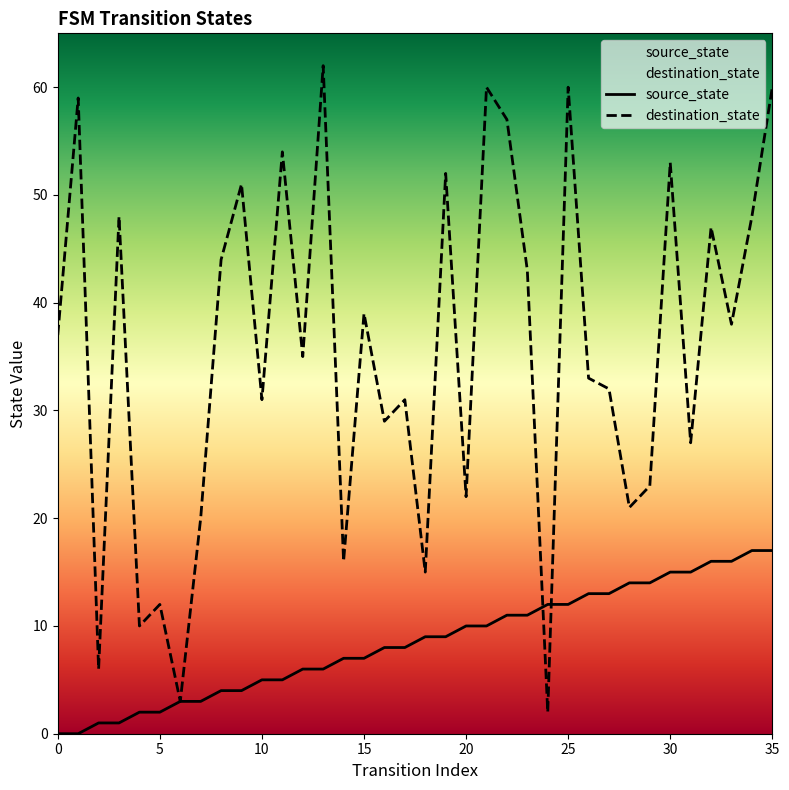

Does the chart have visible grid lines?

No